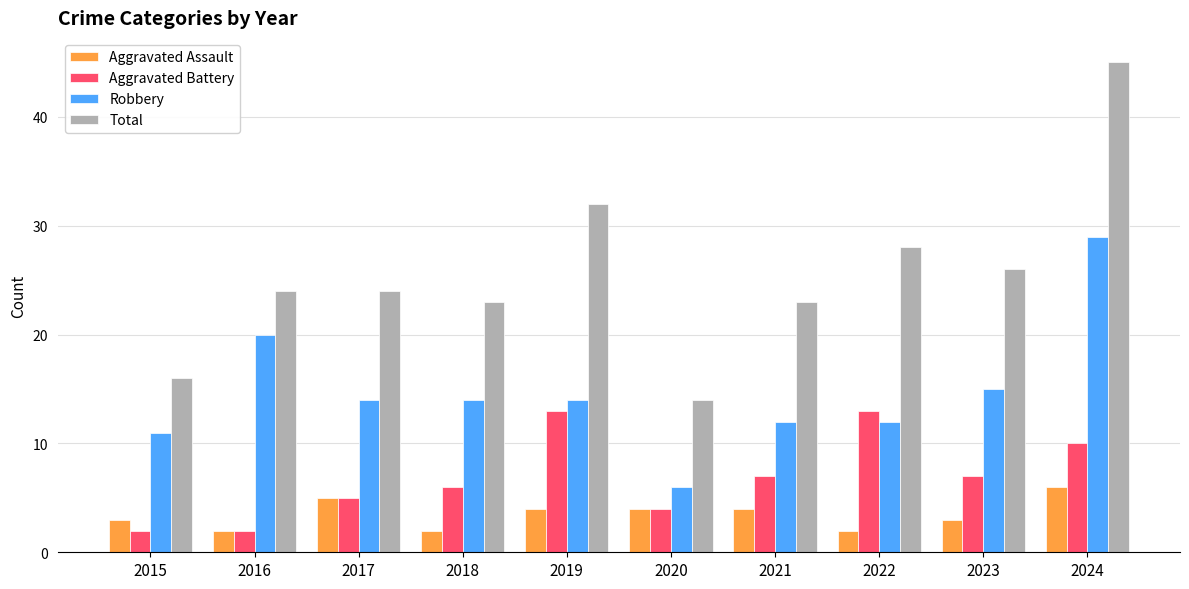

How many data points in Aggravated Battery are less than 7?

5